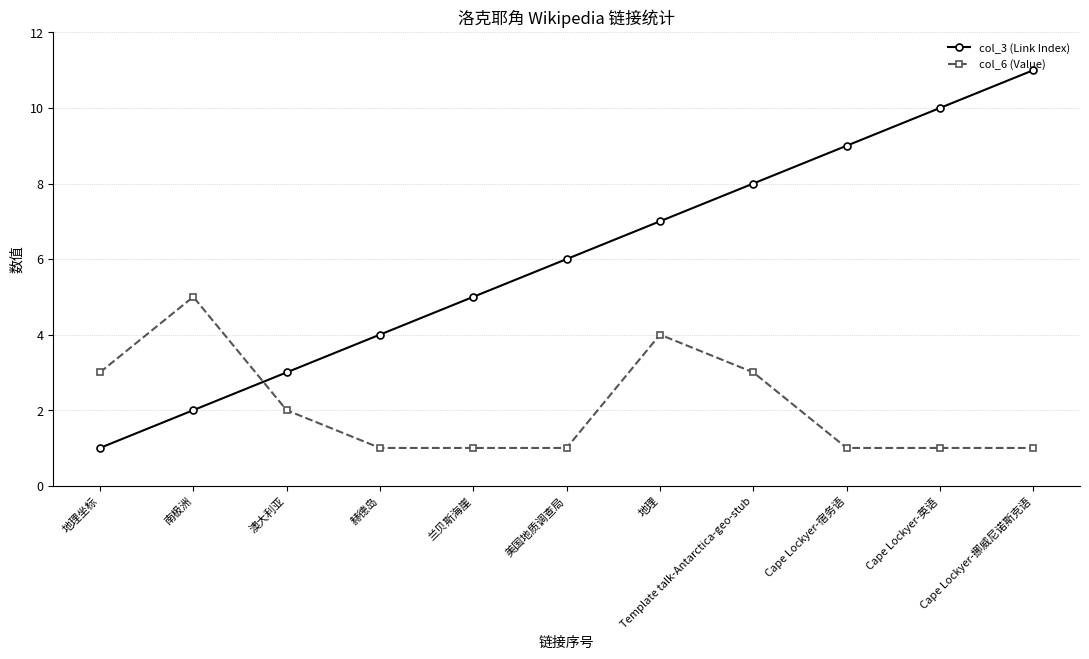

Reading left to right, transcribe all the data shown in this chart.

col_3 (Link Index): 1	2	3	4	5	6	7	8	9	10	11
col_6 (Value): 3	5	2	1	1	1	4	3	1	1	1